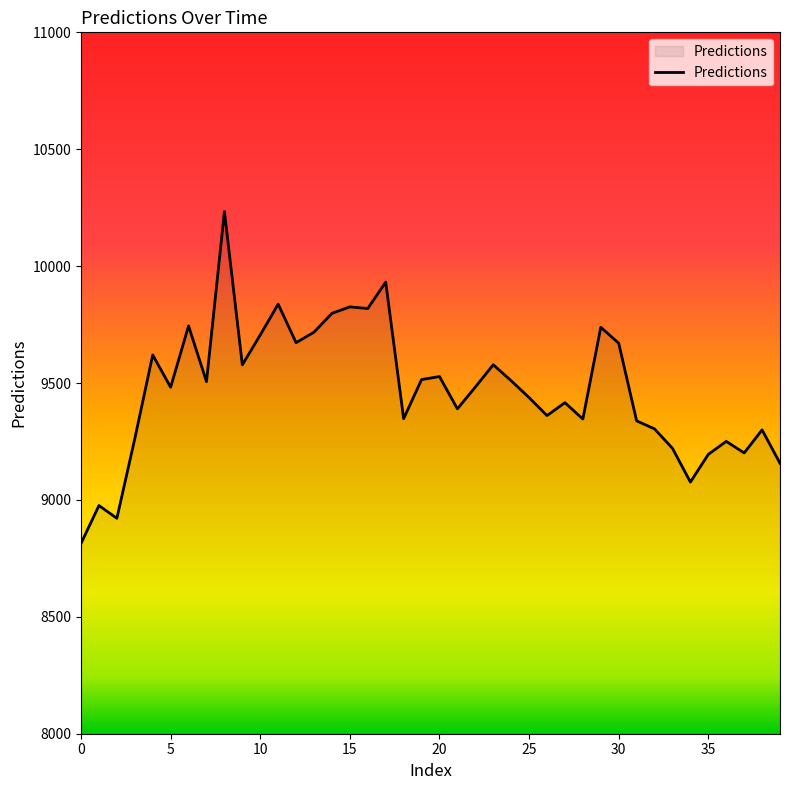

What is the difference between the maximum and minimum values?

1419.5